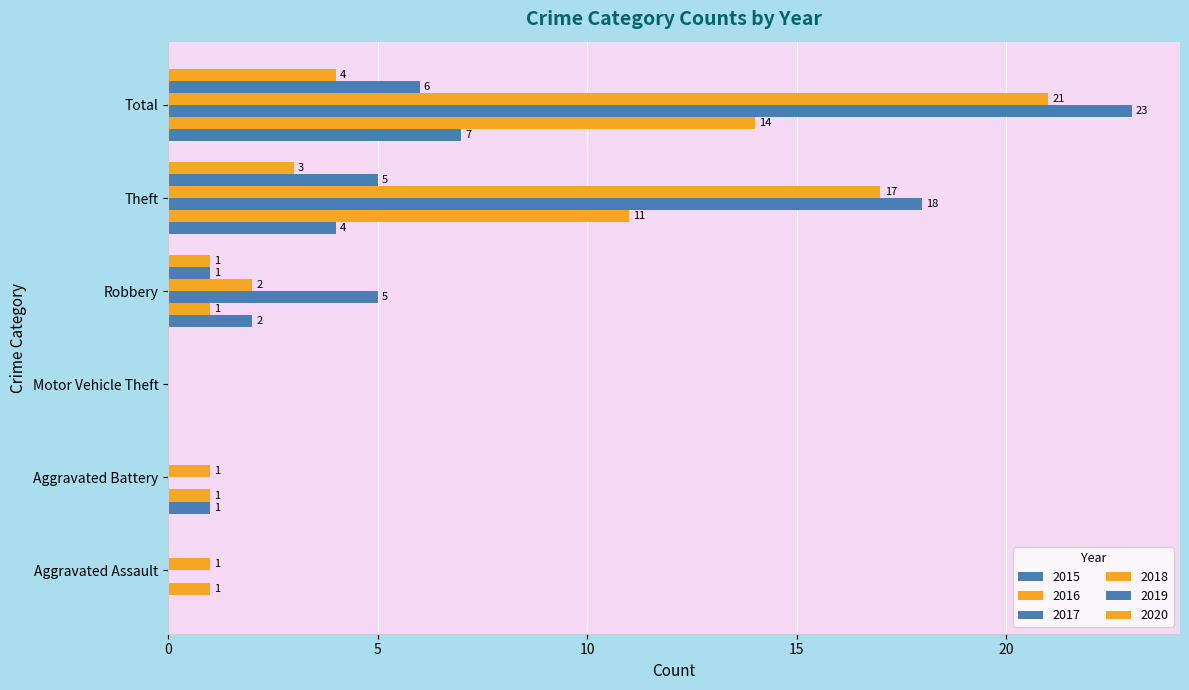

What is the sum of the 2018 values at Robbery and Aggravated Assault?

3